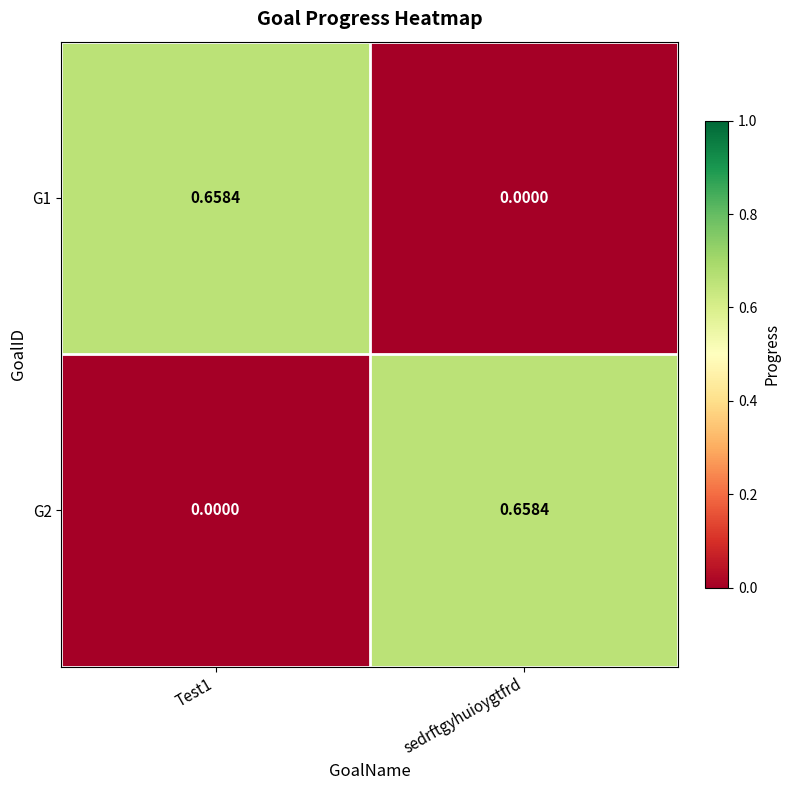

Which category has the lowest value in the G1 series?

sedrftgyhuioygtfrd